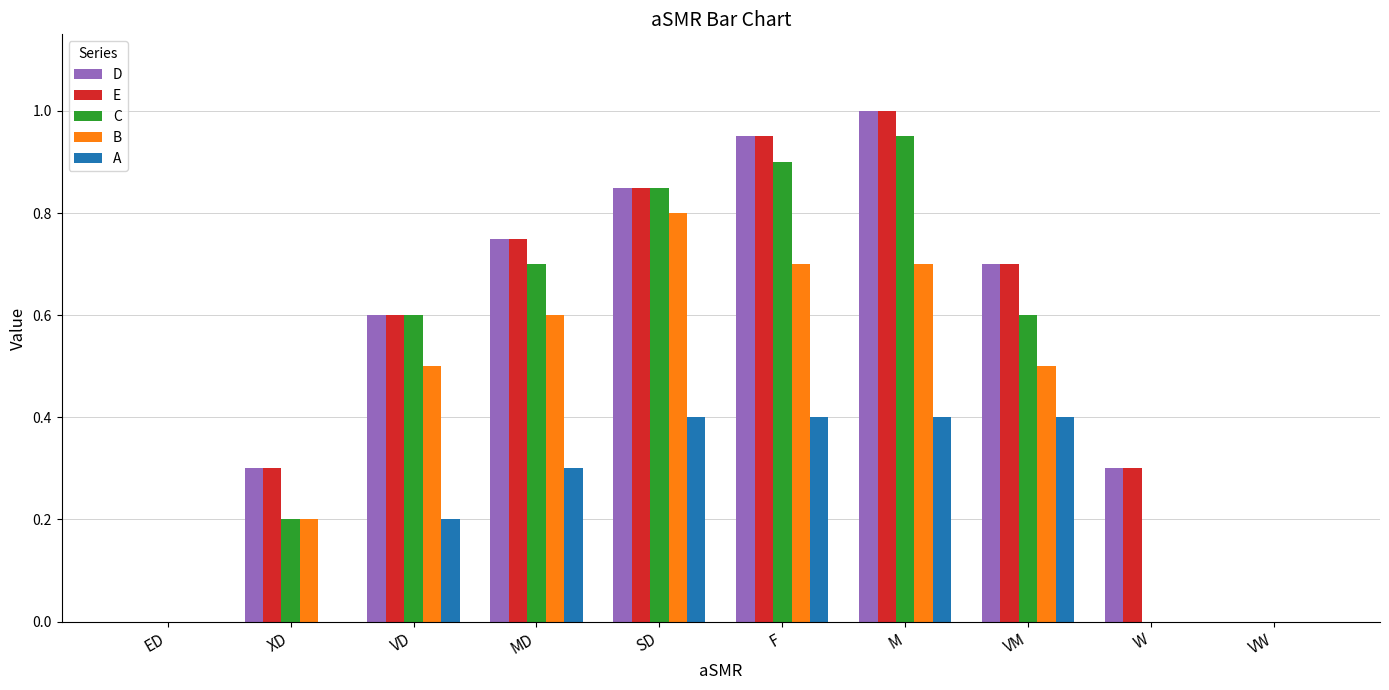

At which category is the sum across all series the highest?

M